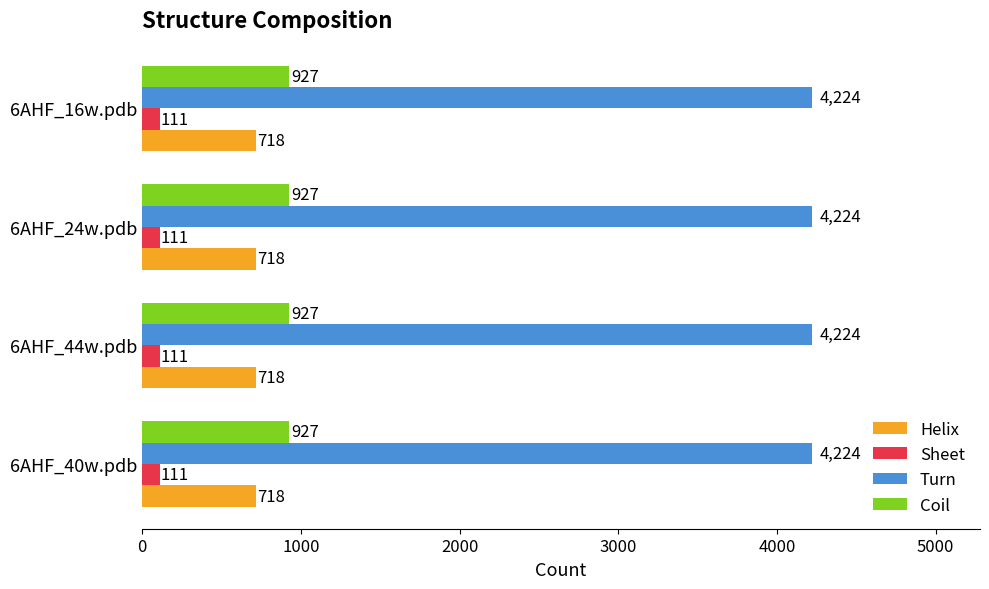

Which series has the largest total across all categories?

Turn